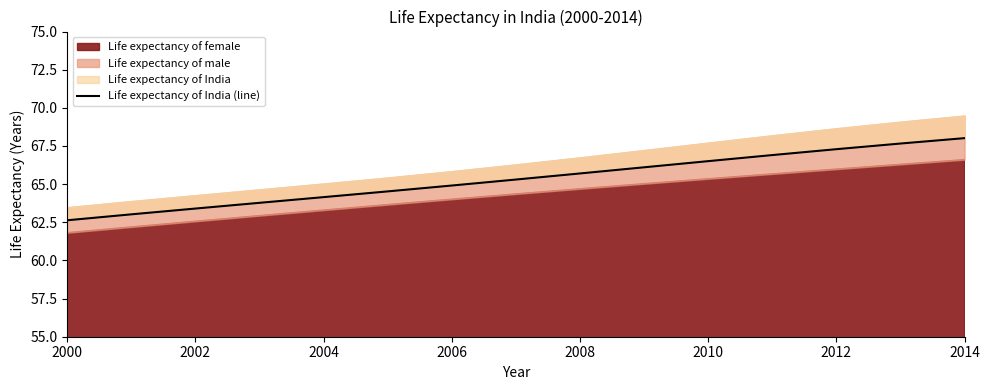

What is the value of the 2nd point from the left?

63.0